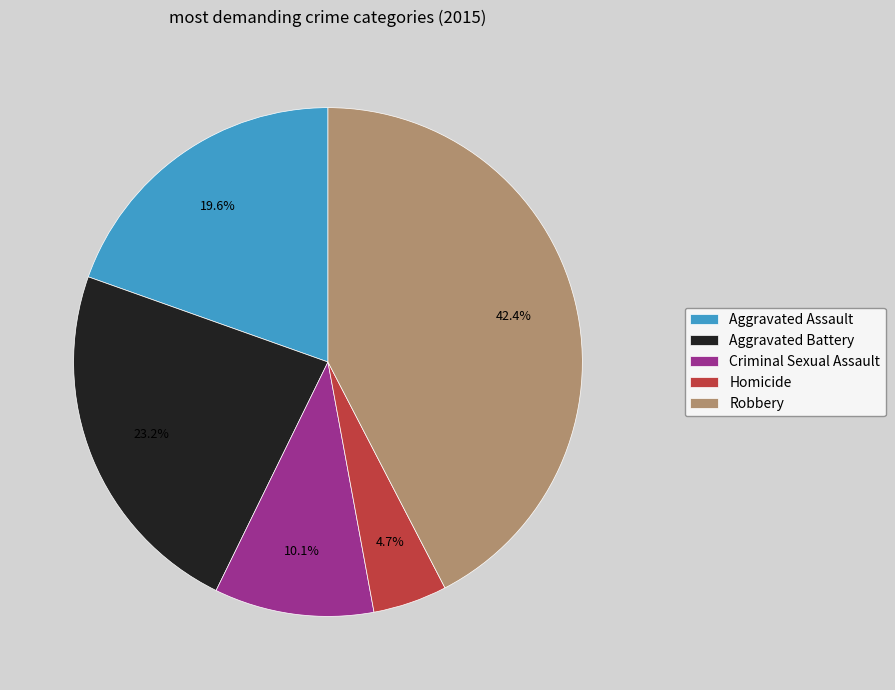

How many slices are in this pie chart?

5